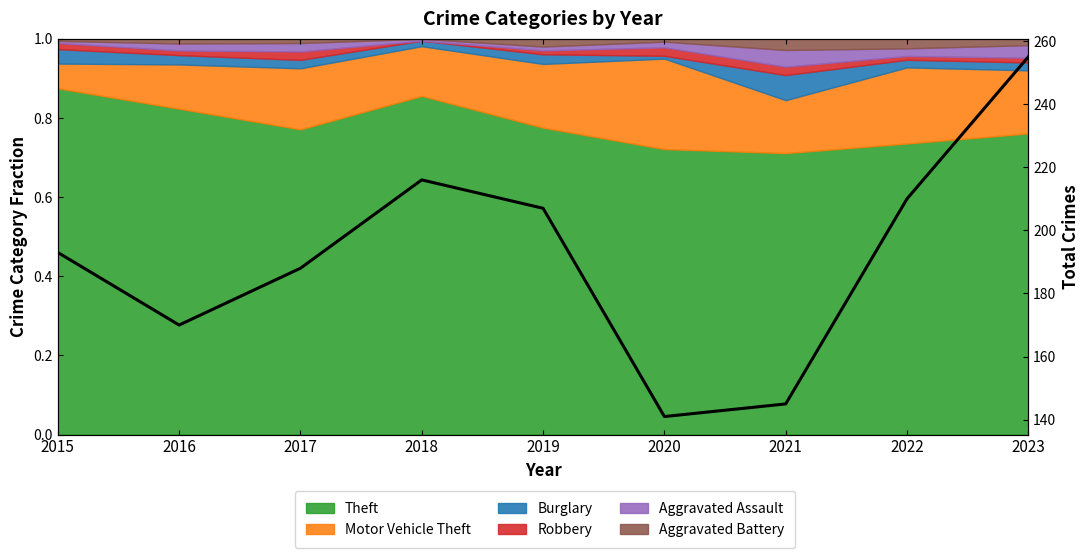

True or false: the data has more than 0 interior local peaks.

True